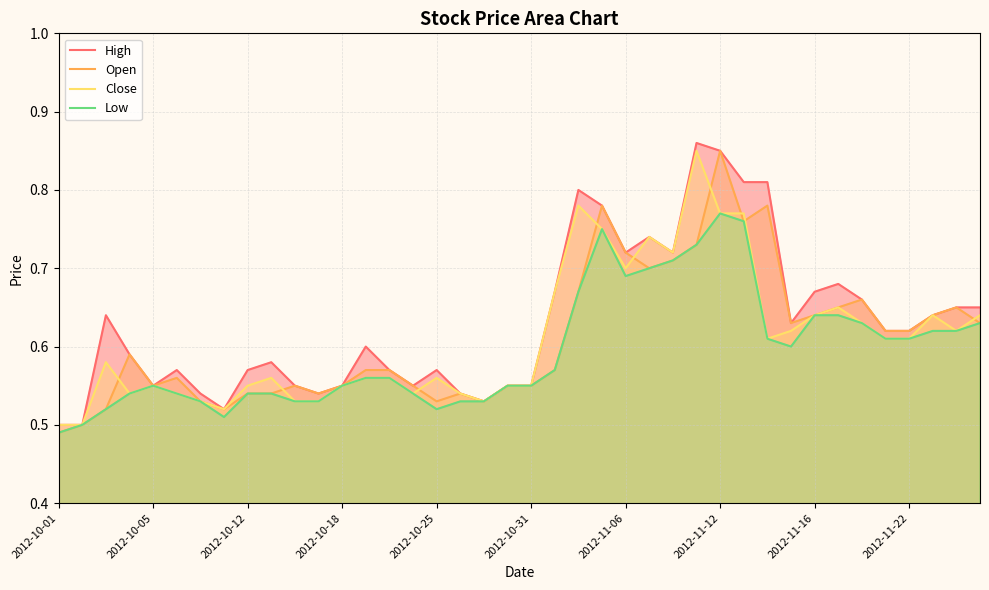

True or false: Close has more than 1 interior local peaks.

True